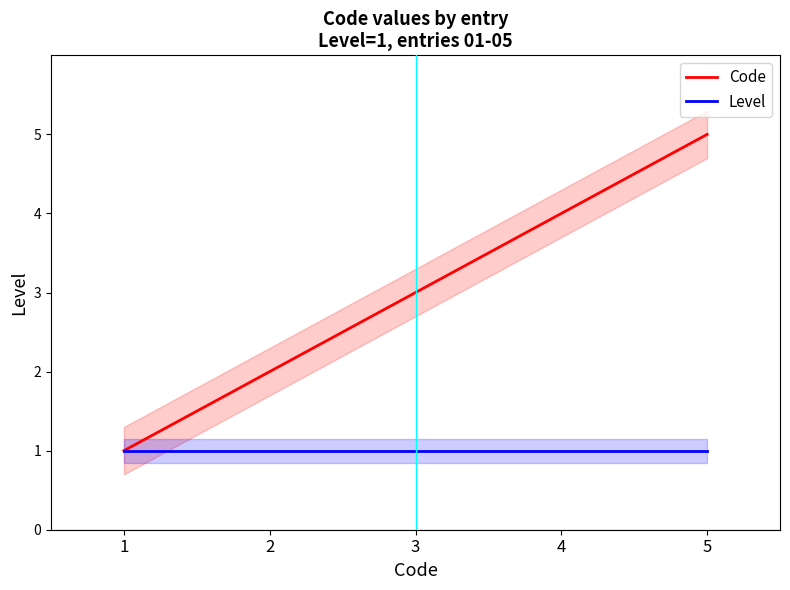

What is the total value across all series at 4?

5